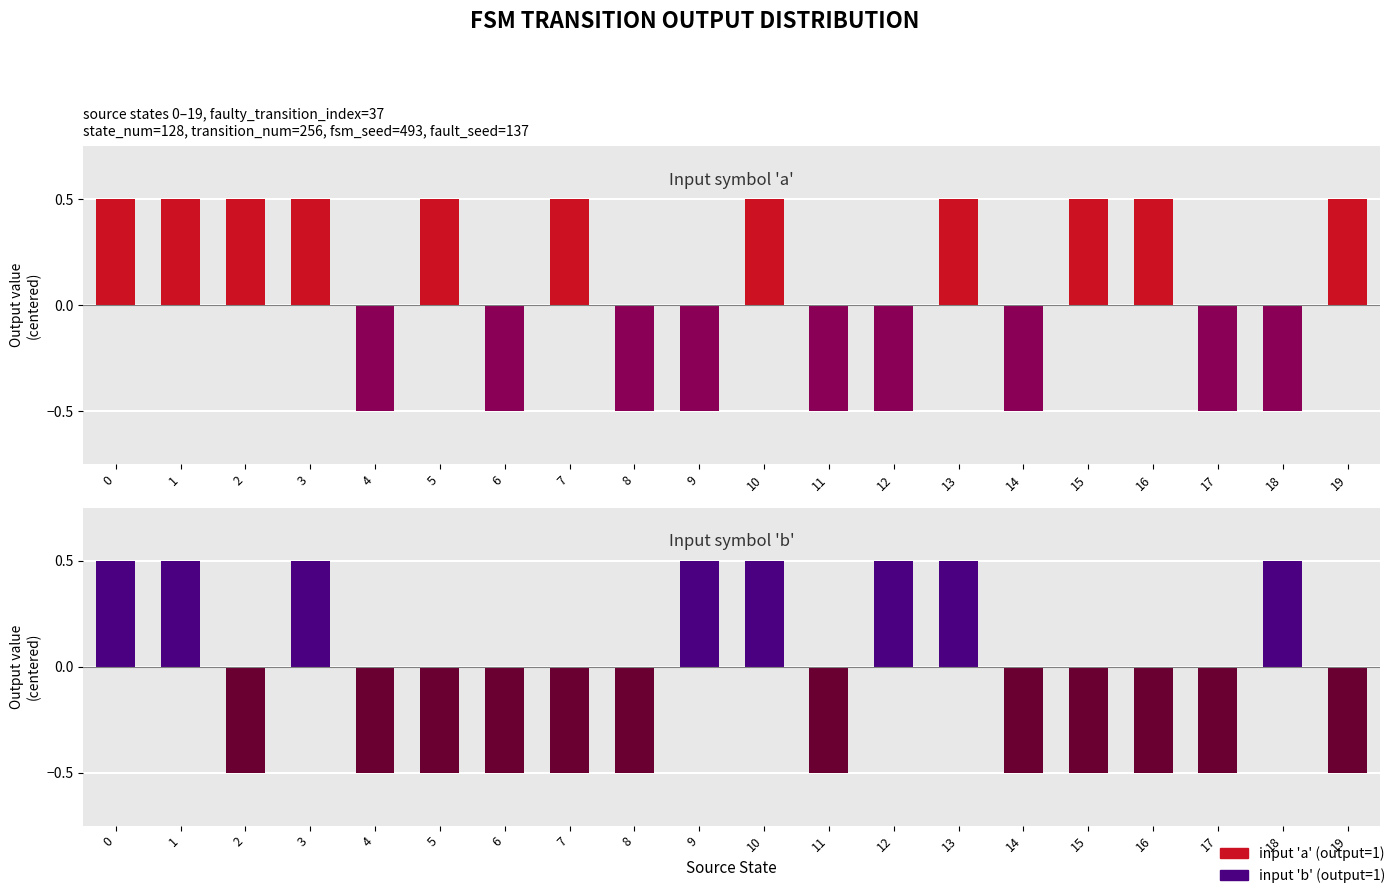

Reading right to left, transcribe all the data shown in this chart.

input 'a' output: 19=0.5	18=-0.5	17=-0.5	16=0.5	15=0.5	14=-0.5	13=0.5	12=-0.5	11=-0.5	10=0.5	9=-0.5	8=-0.5	7=0.5	6=-0.5	5=0.5	4=-0.5	3=0.5	2=0.5	1=0.5	0=0.5
input 'b' output: 19=-0.5	18=0.5	17=-0.5	16=-0.5	15=-0.5	14=-0.5	13=0.5	12=0.5	11=-0.5	10=0.5	9=0.5	8=-0.5	7=-0.5	6=-0.5	5=-0.5	4=-0.5	3=0.5	2=-0.5	1=0.5	0=0.5